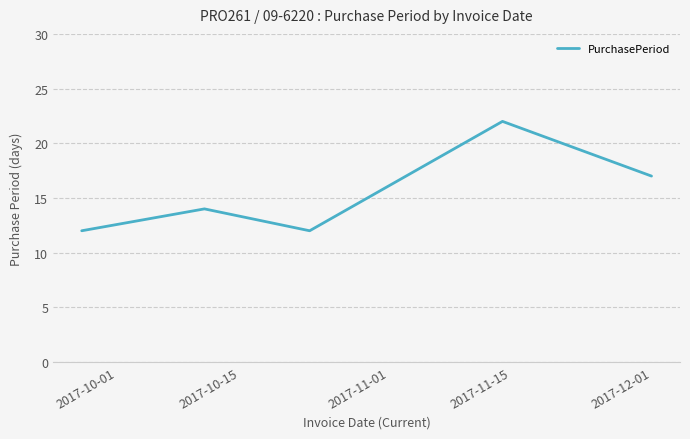

What is the minimum value shown in the chart?

12